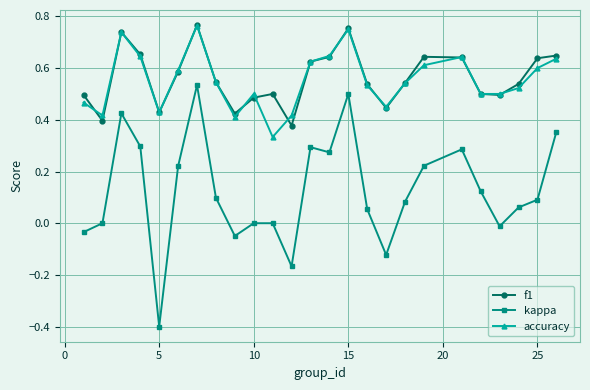

True or false: f1 and kappa intersect in this chart.

False